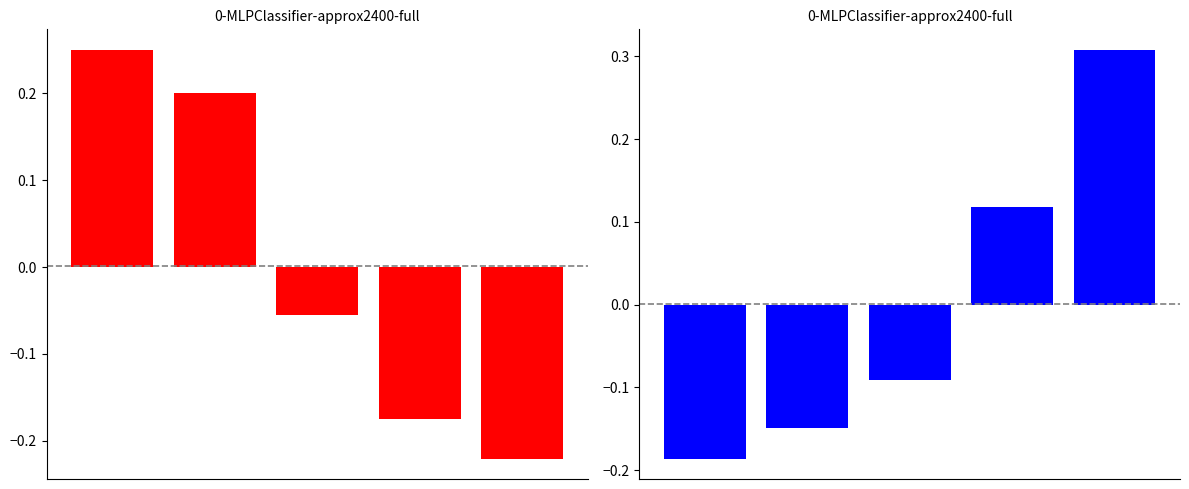

What is the difference between the maximum and minimum values in the job590_scenario3_1230 series?

0.5